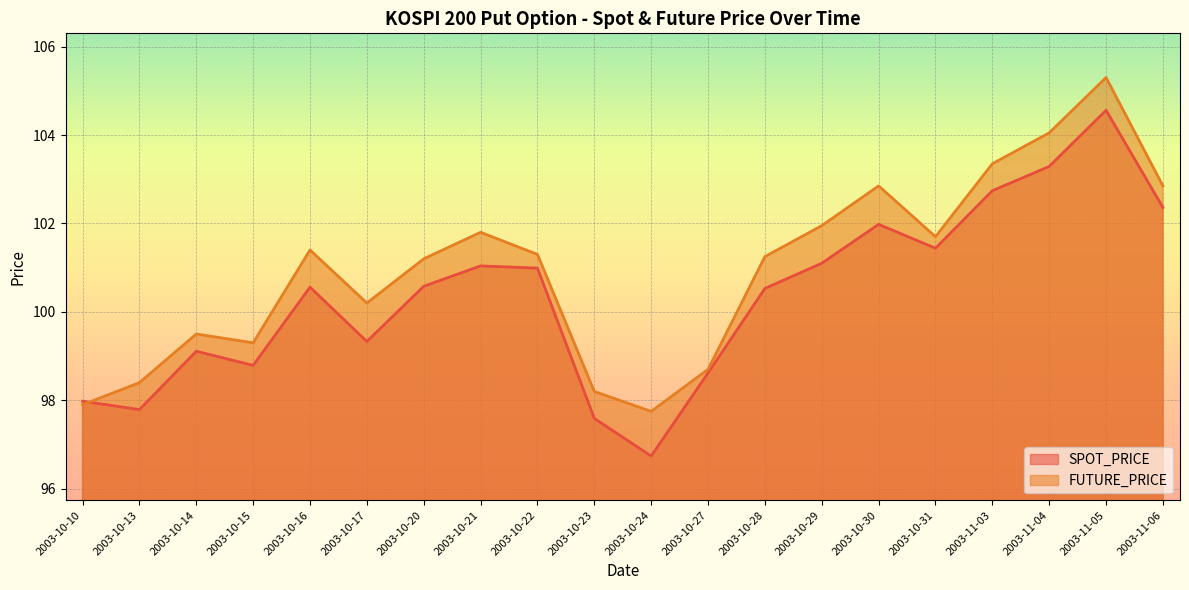

Is it true that SPOT_PRICE equals 96.7 at 2003-10-24?

True